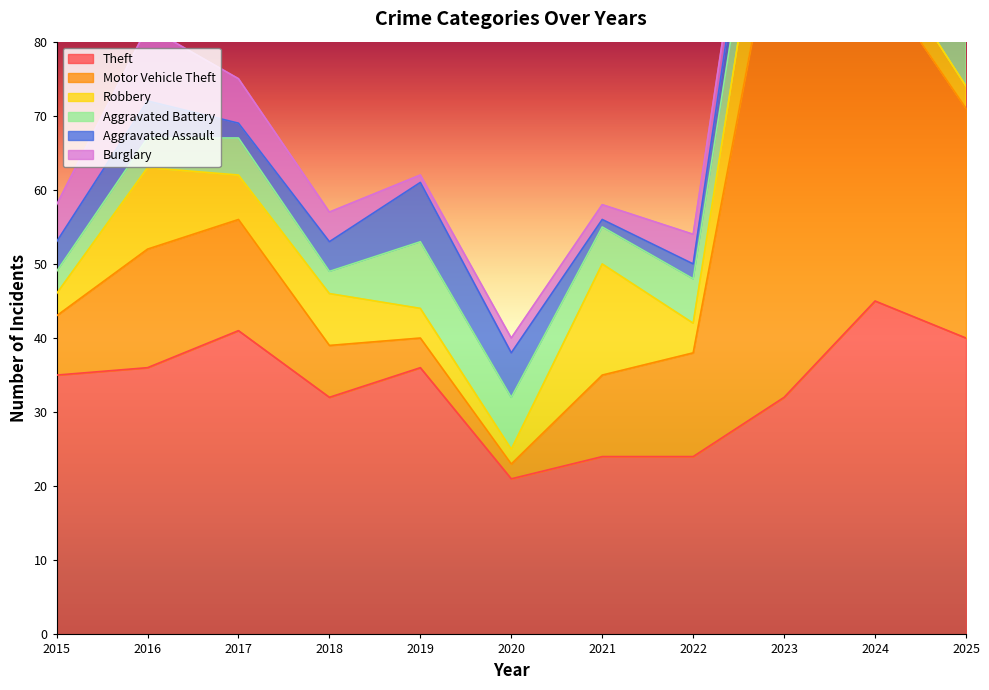

At which category does Theft reach its first local peak?

2017